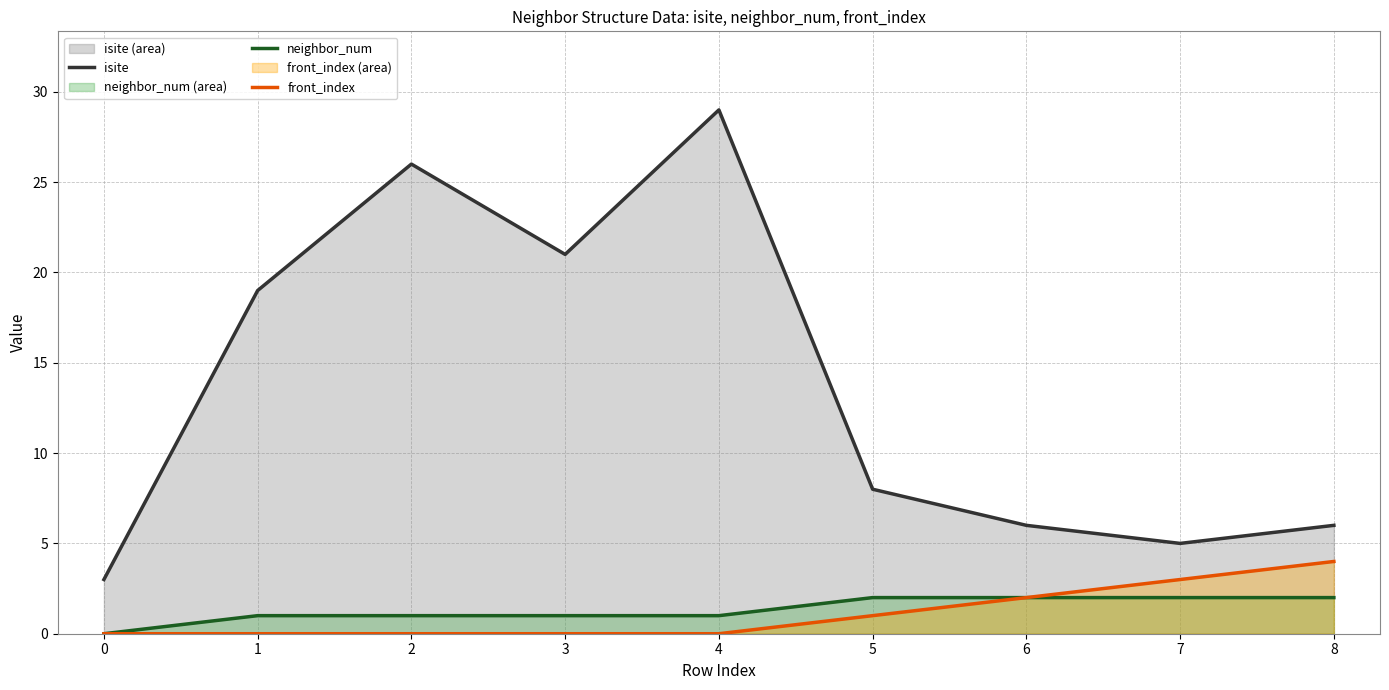

True or false: isite and front_index intersect in this chart.

False